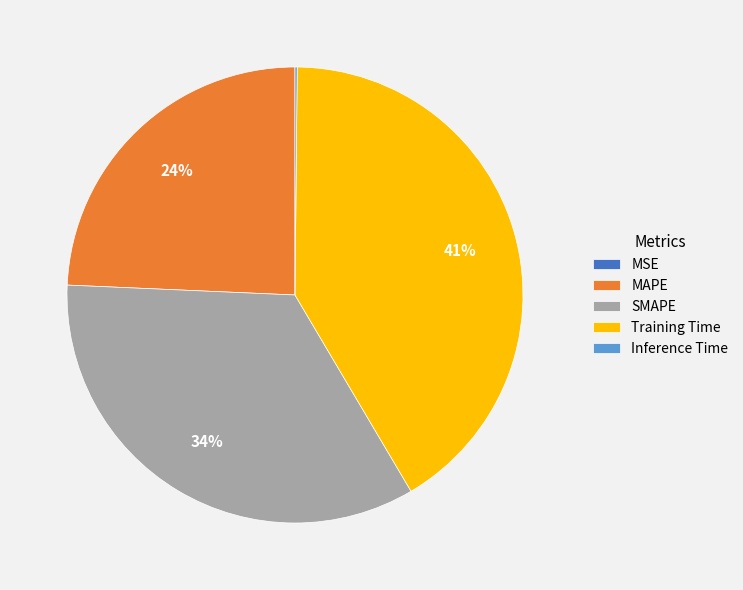

Do Training Time and MAPE together represent more than half of the pie?

Yes